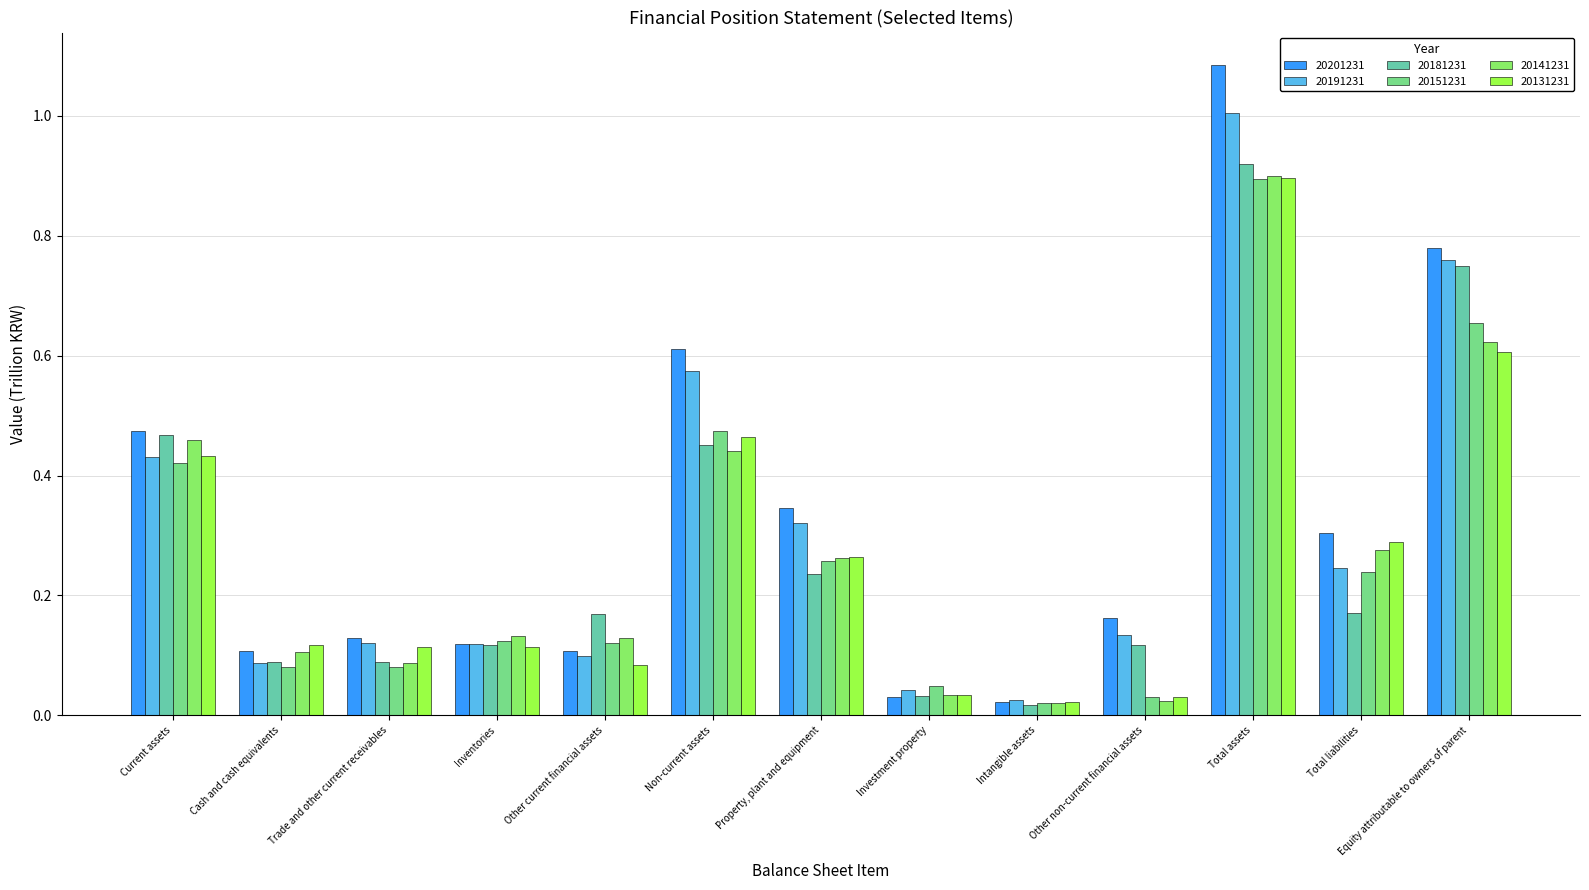

Which category has the highest value in the 20191231 series?

Total assets